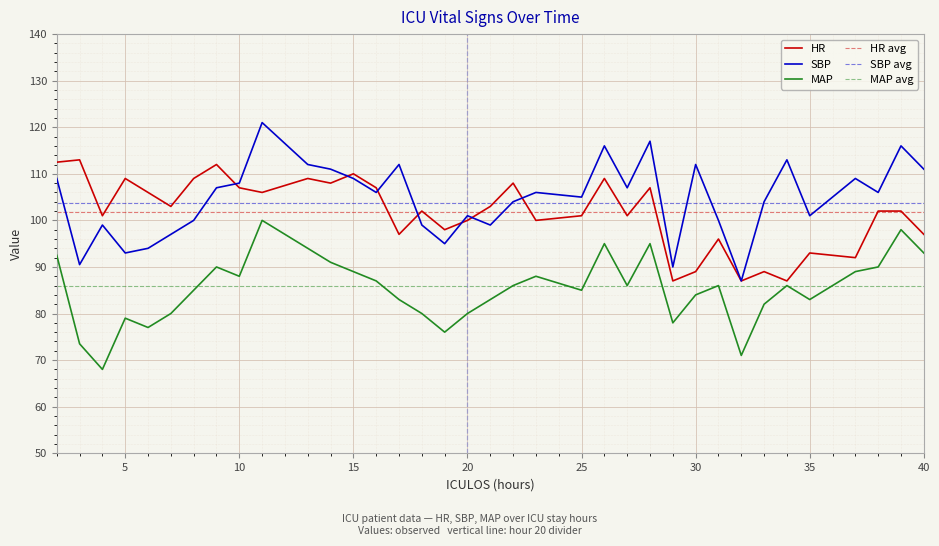

At which label does HR reach its minimum?

29